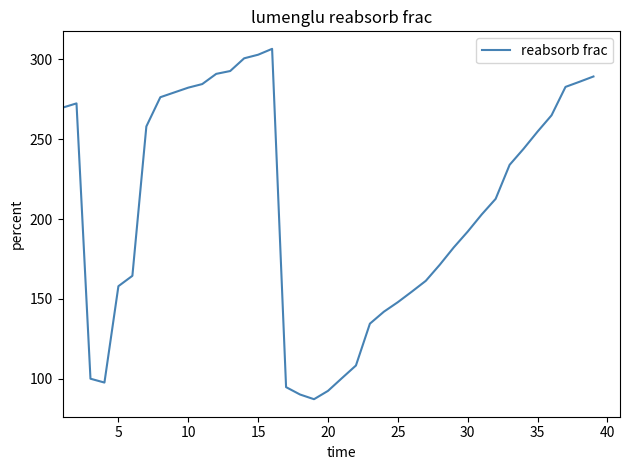

What is the maximum value shown in the chart?

306.5